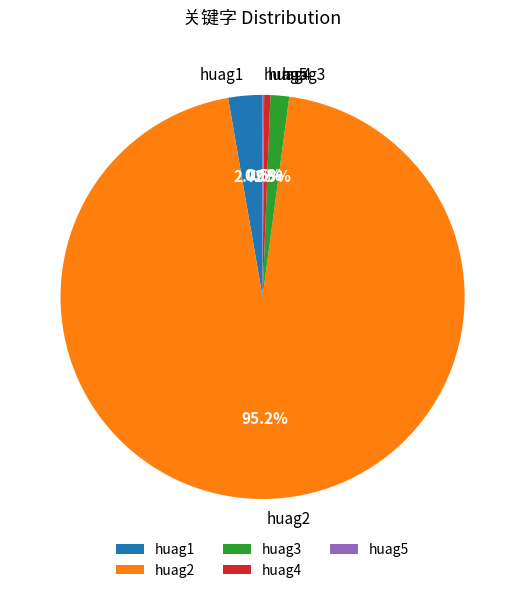

What is the ratio of the value at huag2 to the value at huag4?

191.5